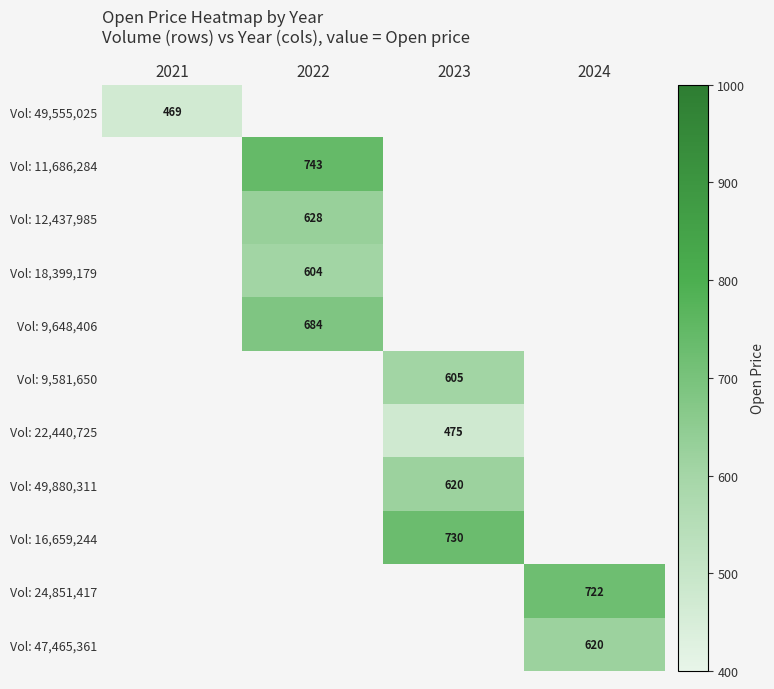

Is it true that Vol: 47,465,361 equals 1024 at 2024?

False